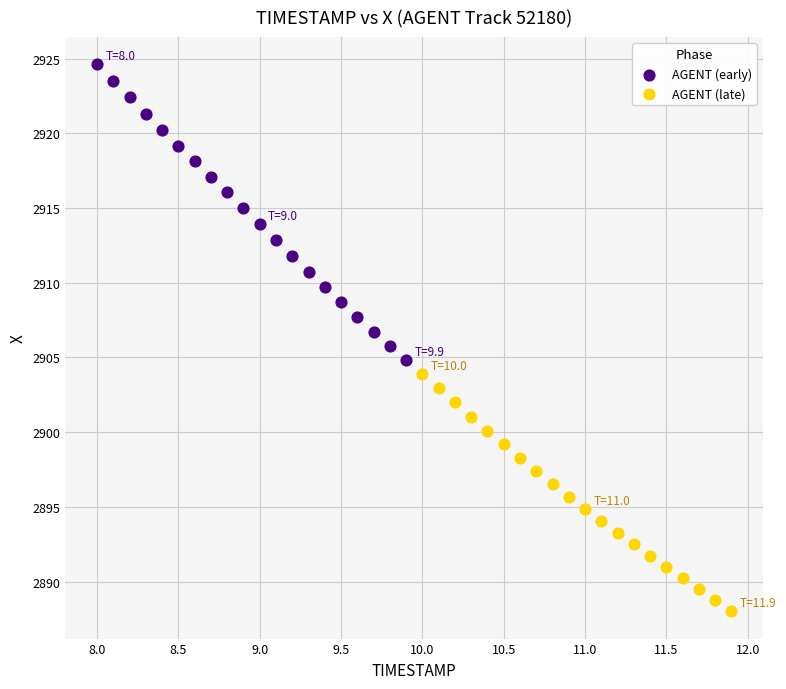

Which series reaches the maximum Y coordinate?

AGENT (early)